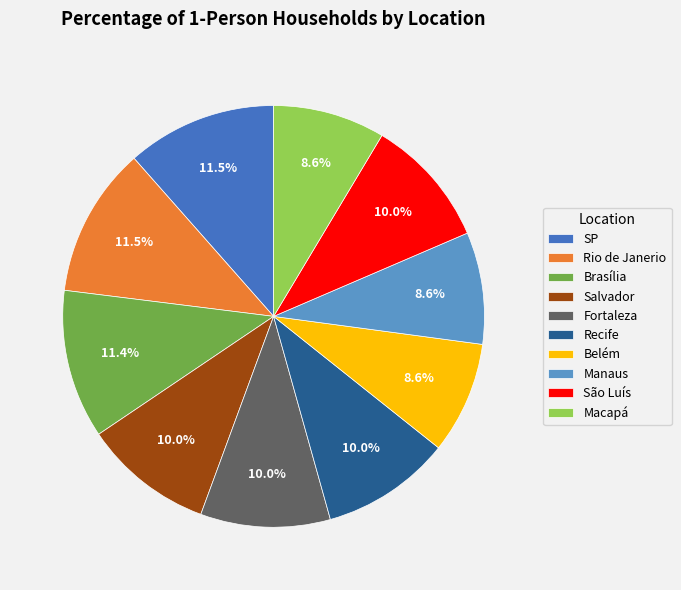

How many slices are in this pie chart?

10